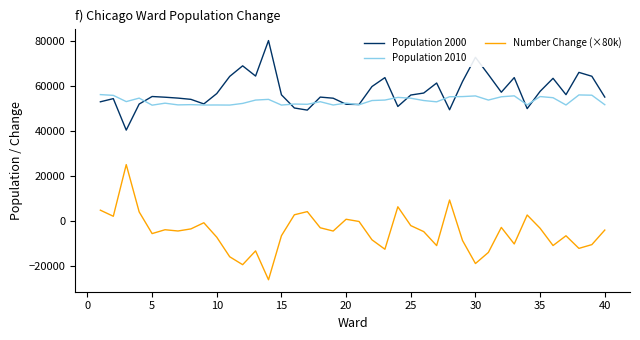

Which series has the widest spread of values?

Number Change (×80k)